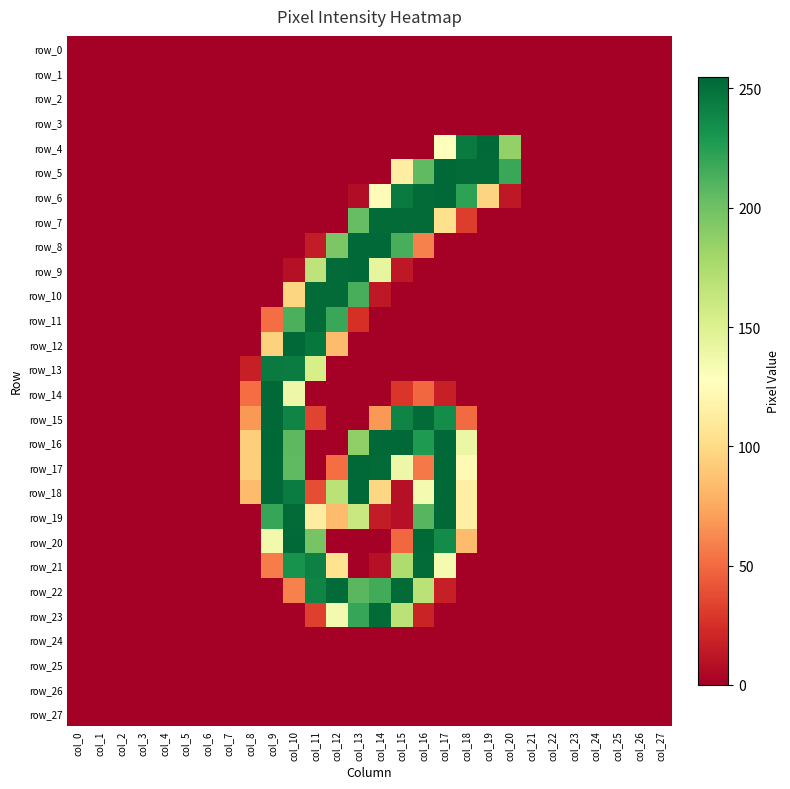

How many values in row_6 are above zero?

8